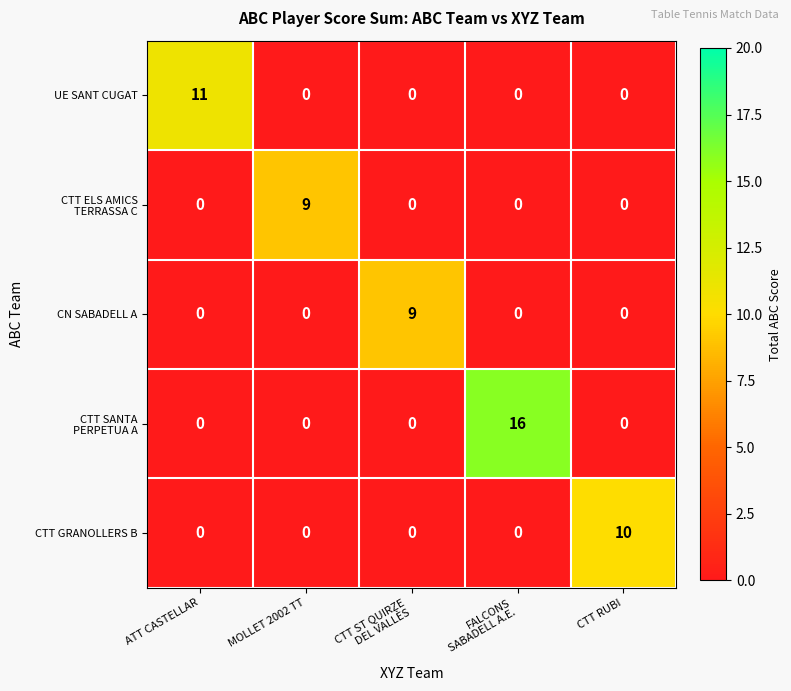

How many series are shown in this chart?

5